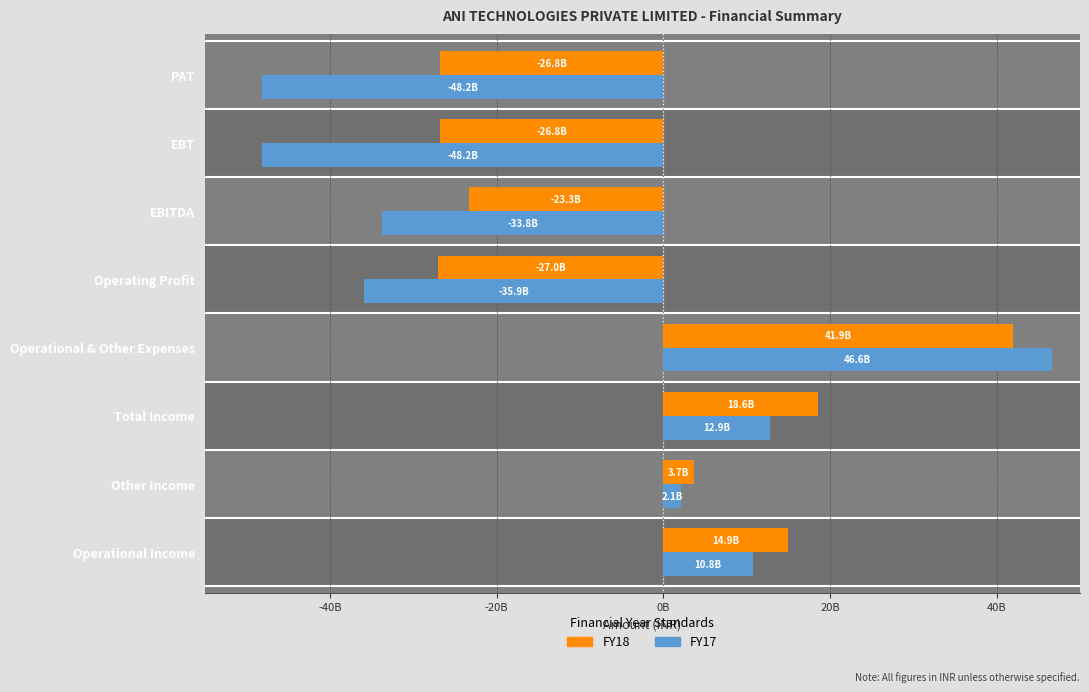

Are the bars horizontal?

Yes